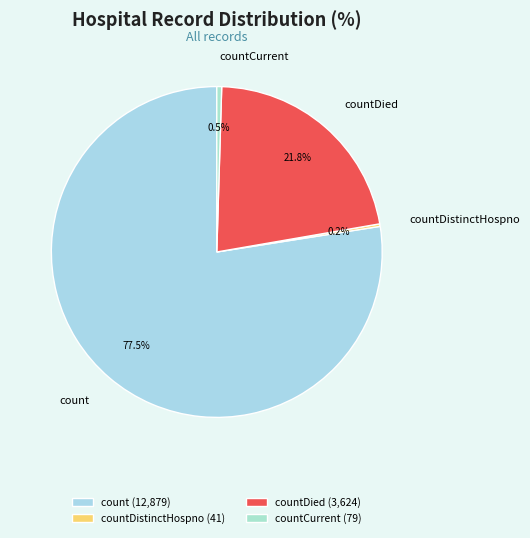

What is the largest slice in the pie chart?

count